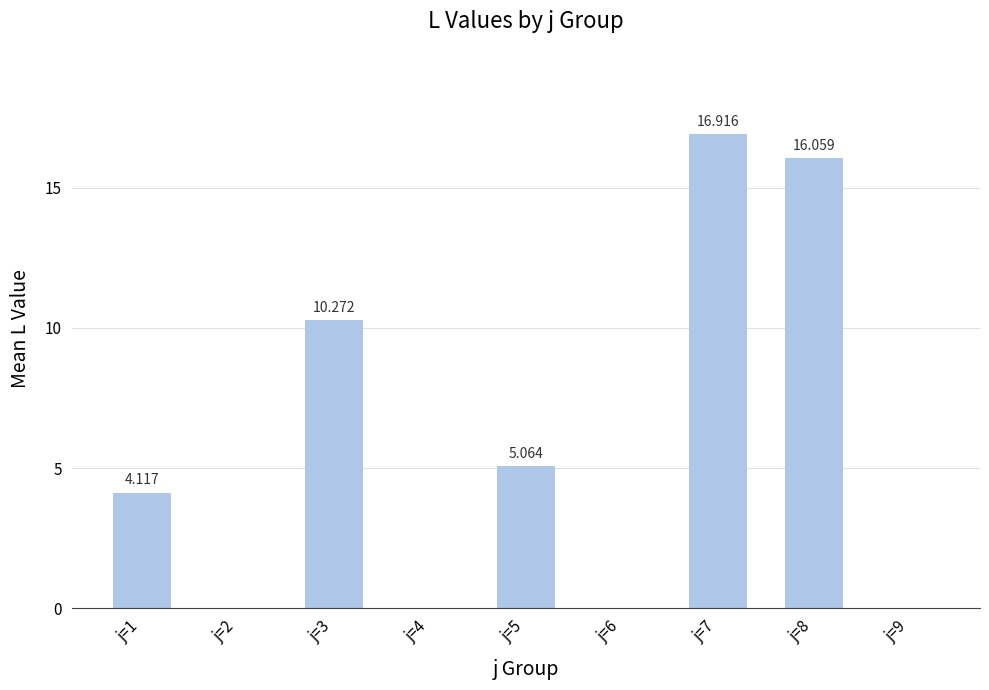

What is the value of the 7th bar from the left?

16.9